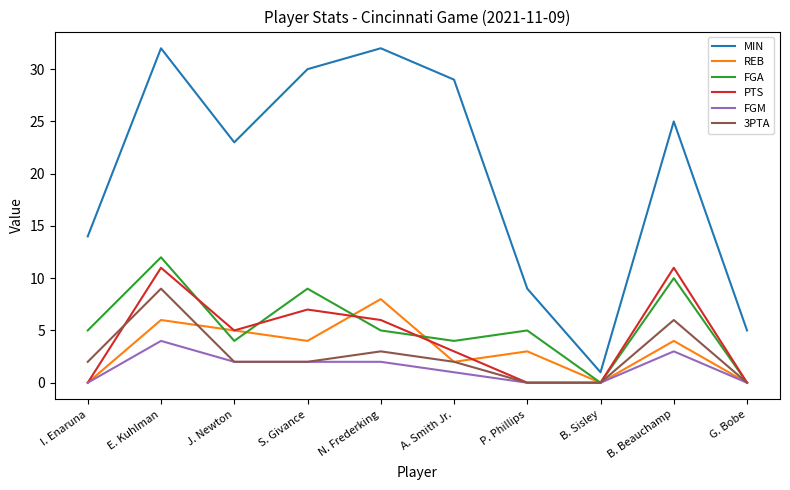

At how many categories does at least one series exceed 20?

6